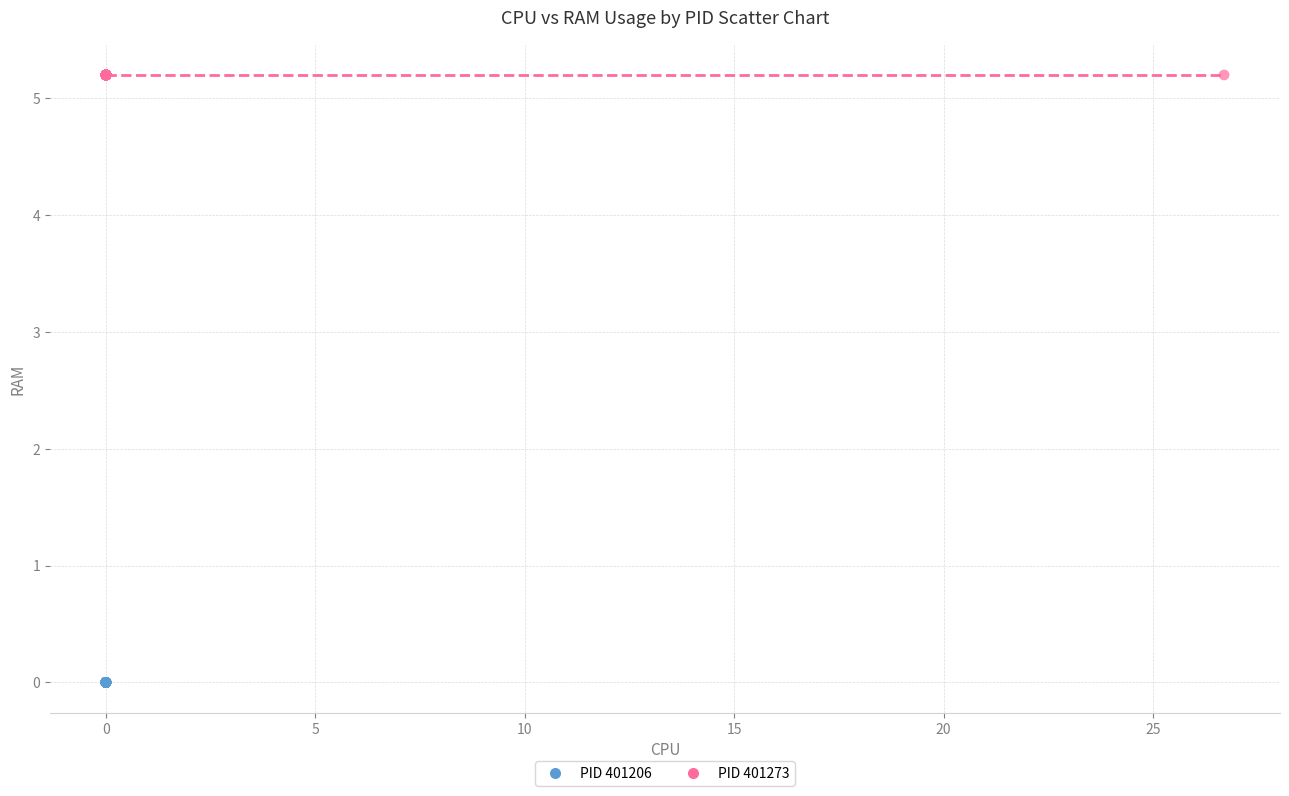

Which series reaches the minimum Y coordinate?

PID 401206